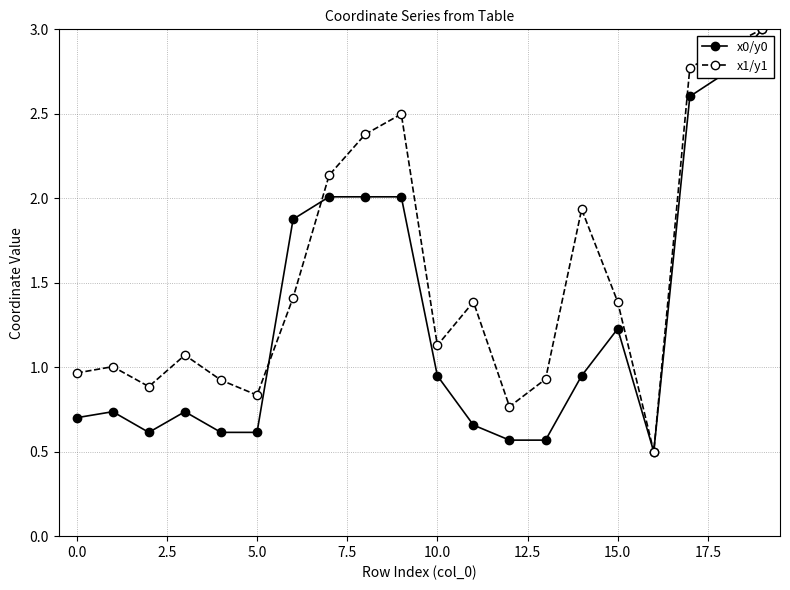

List the series in order of their overall mean, lowest first.

x0/y0, x1/y1